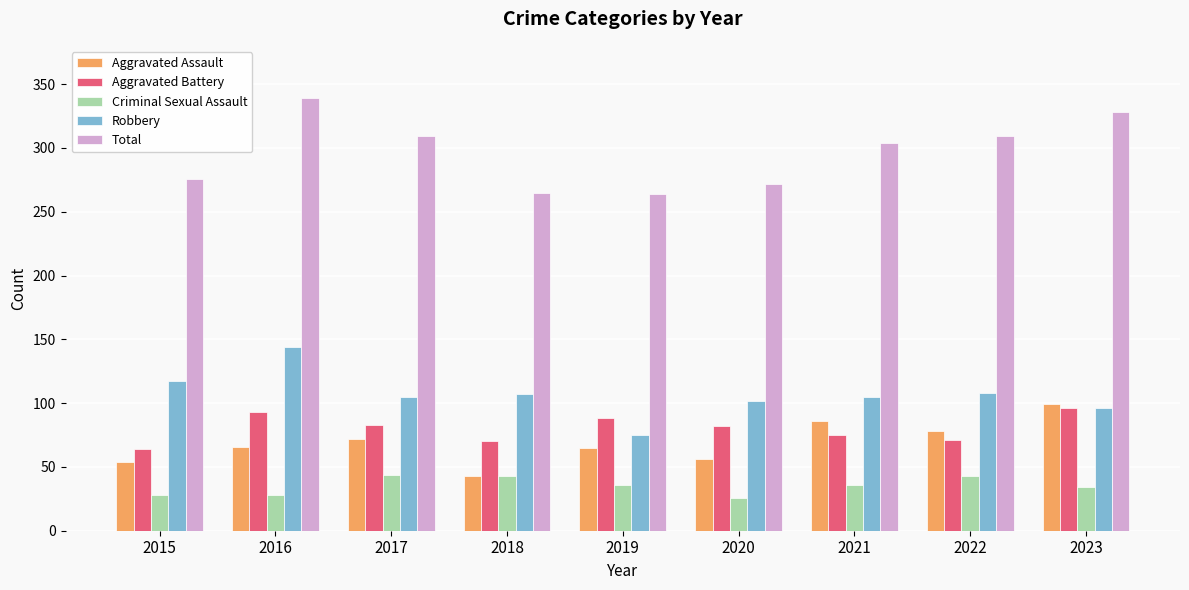

What is the highest value of the Aggravated Assault series?

99